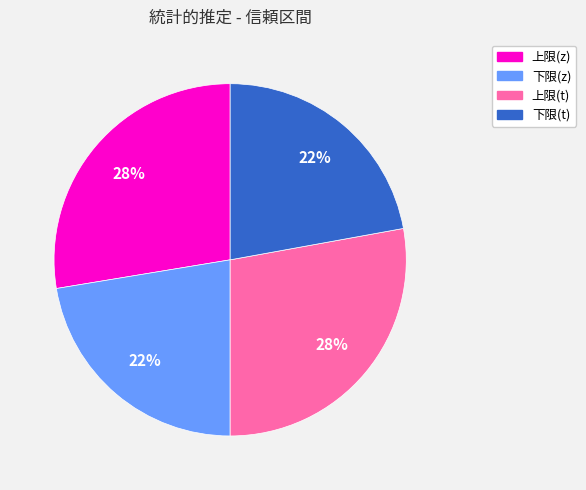

Count the number of slices in the pie.

4